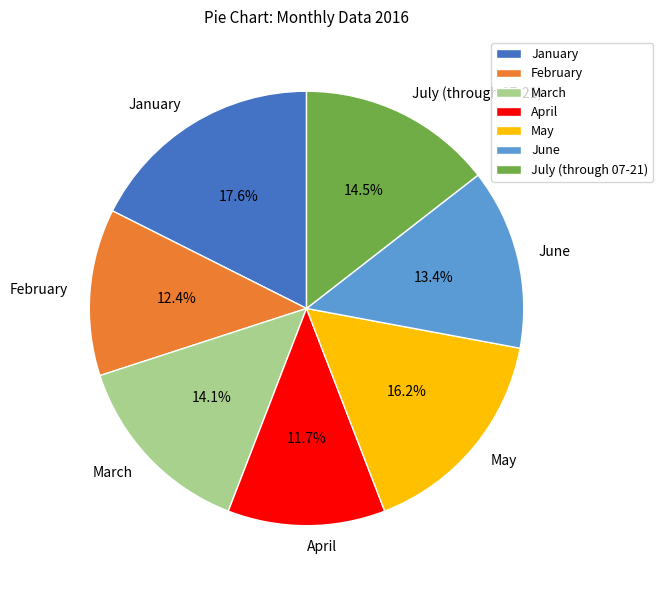

To the nearest percent, what is the difference between the largest and smallest slice percentages?

6%